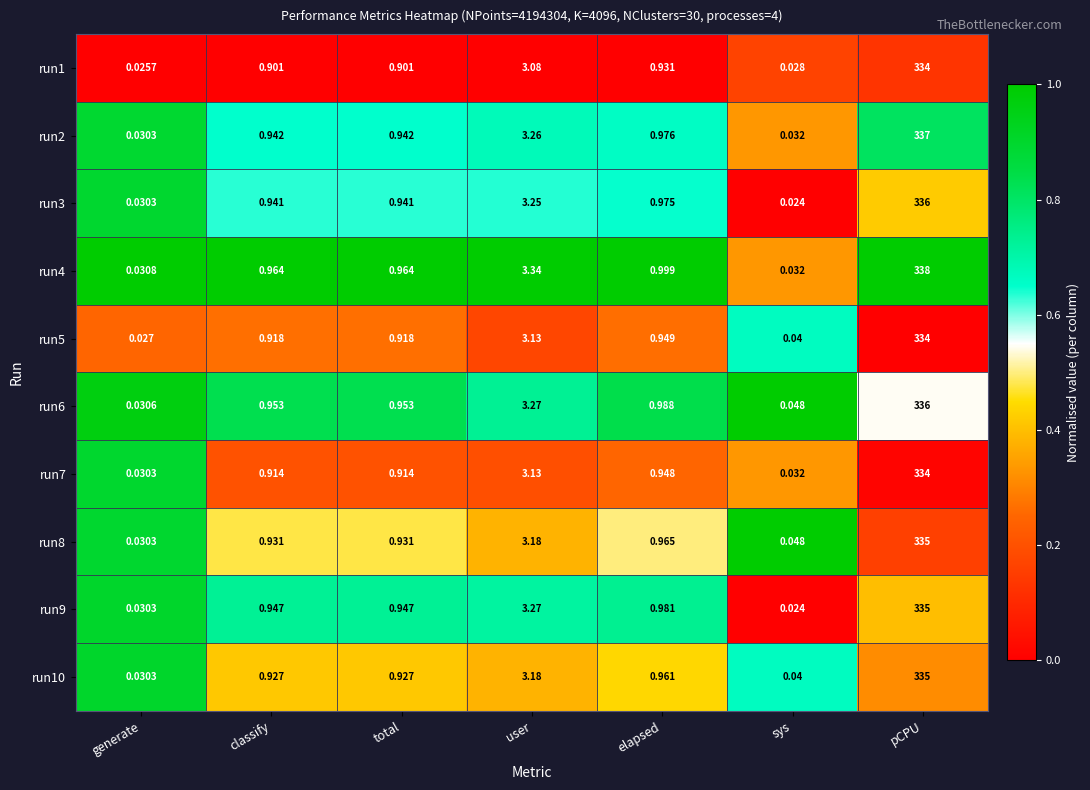

At which category is the sum across all series the highest?

pCPU